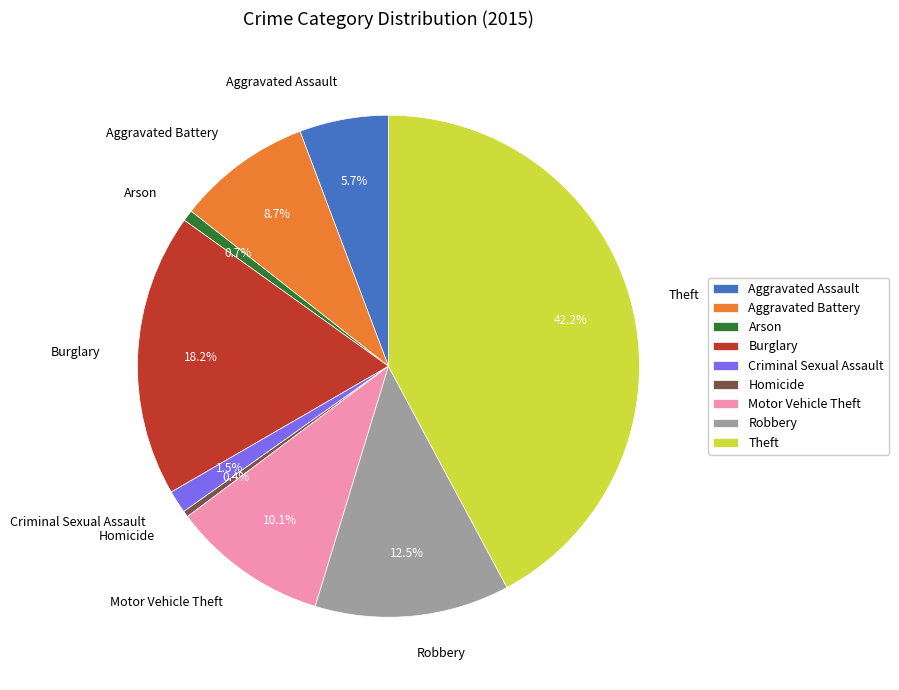

Does Motor Vehicle Theft account for over 50% of the chart?

No